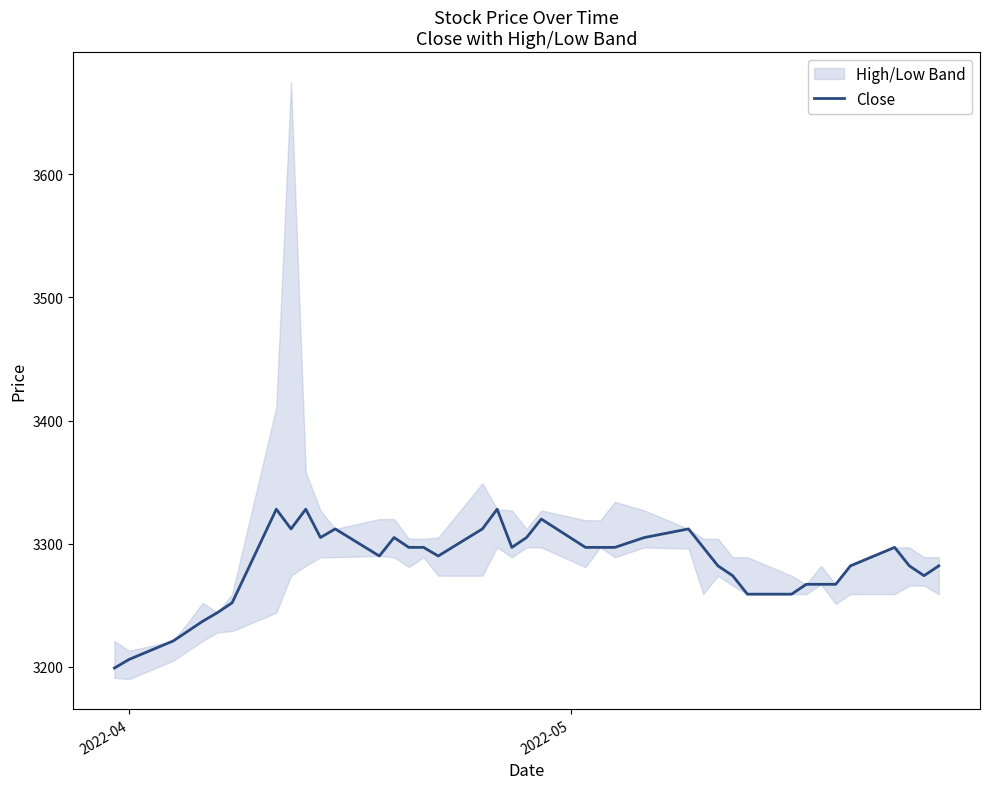

What is the minimum value for Close?

3199